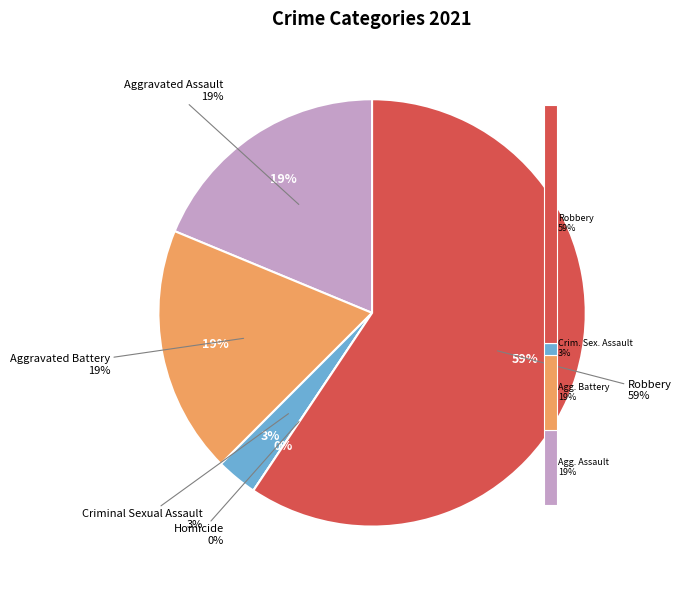

What is the majority slice?

Robbery